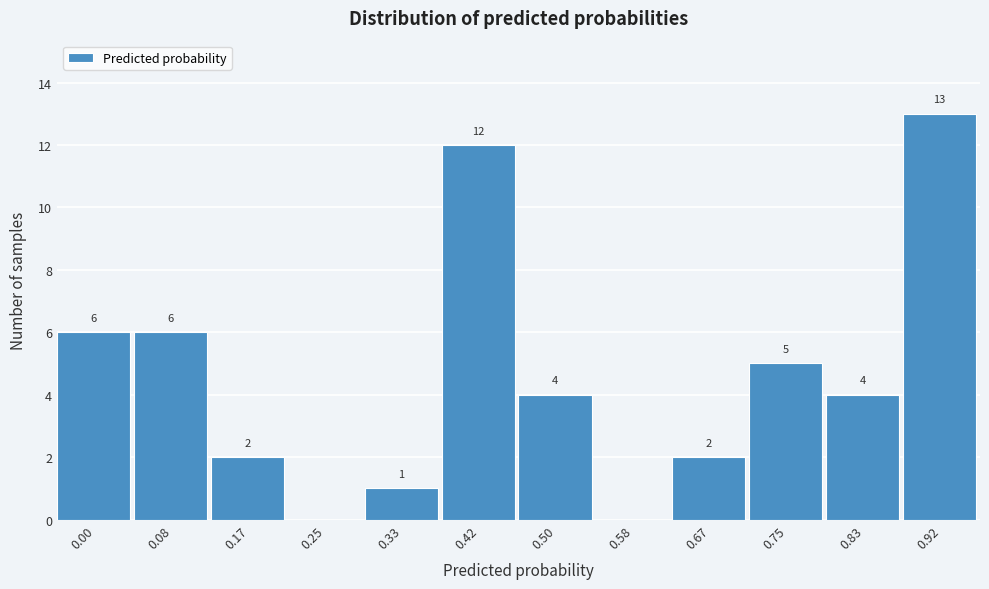

Reading left to right, extract all data points from this chart.

0.00=6	0.08=6	0.17=2	0.25=0	0.33=1	0.42=12	0.50=4	0.58=0	0.67=2	0.75=5	0.83=4	0.92=13